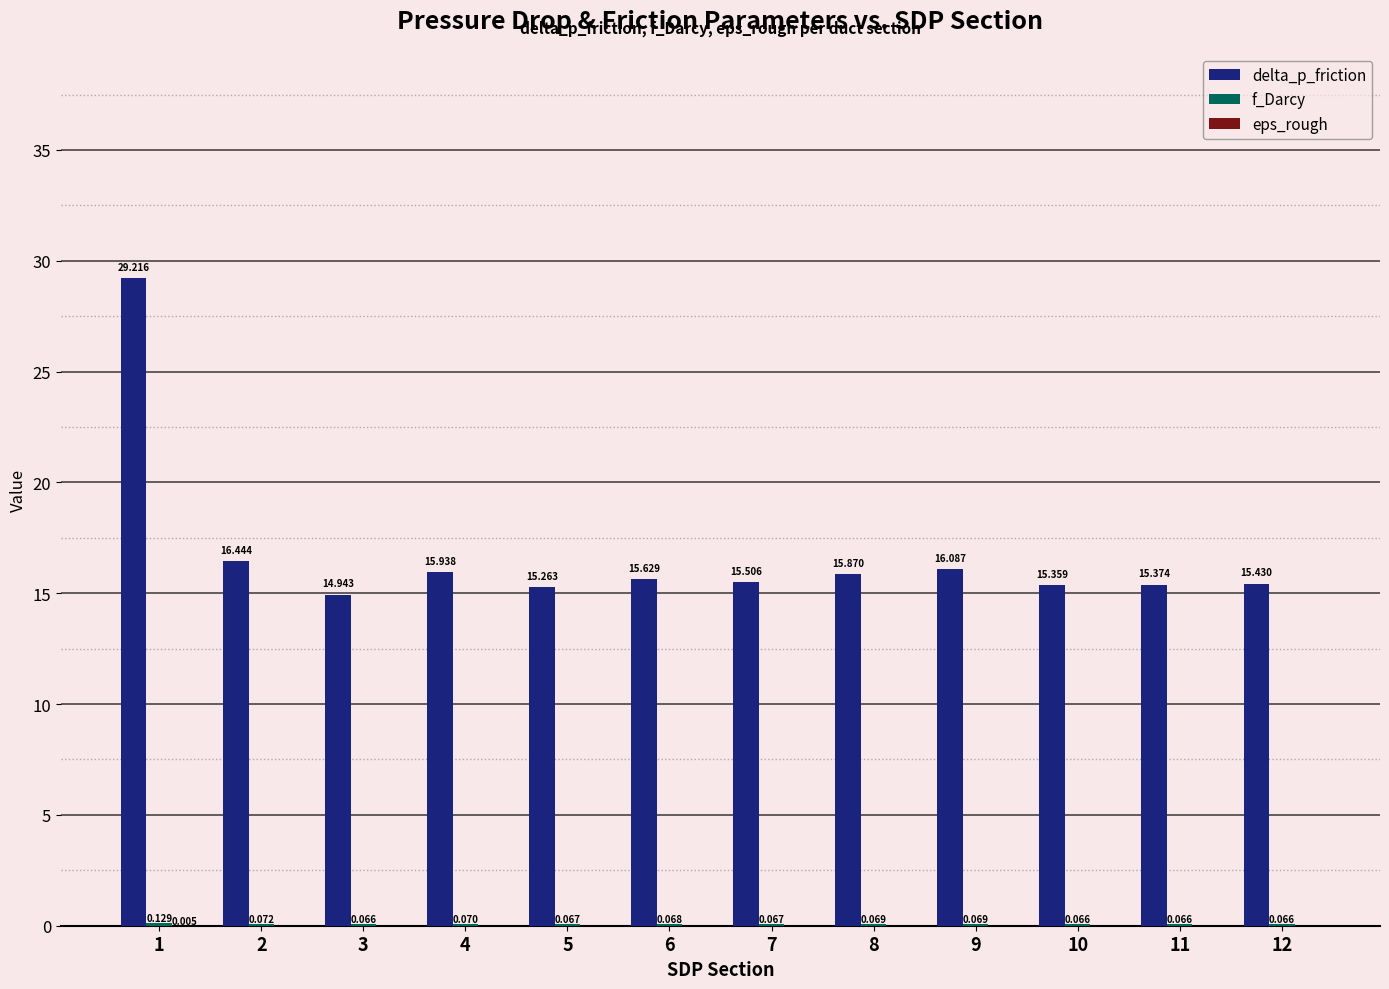

How many series are shown in this chart?

3